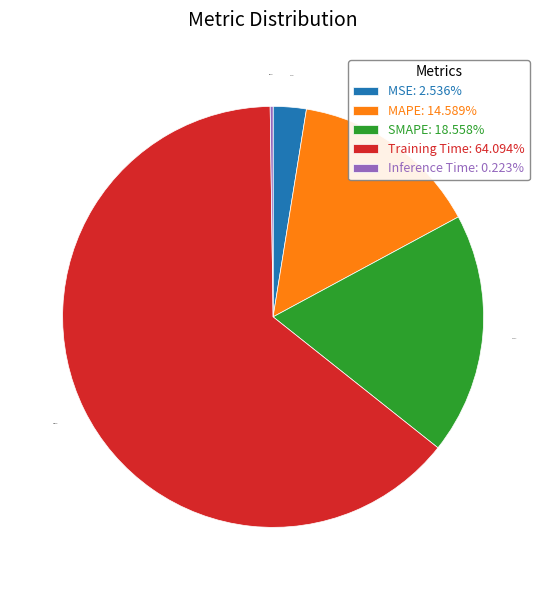

Is MAPE the majority of the pie?

No